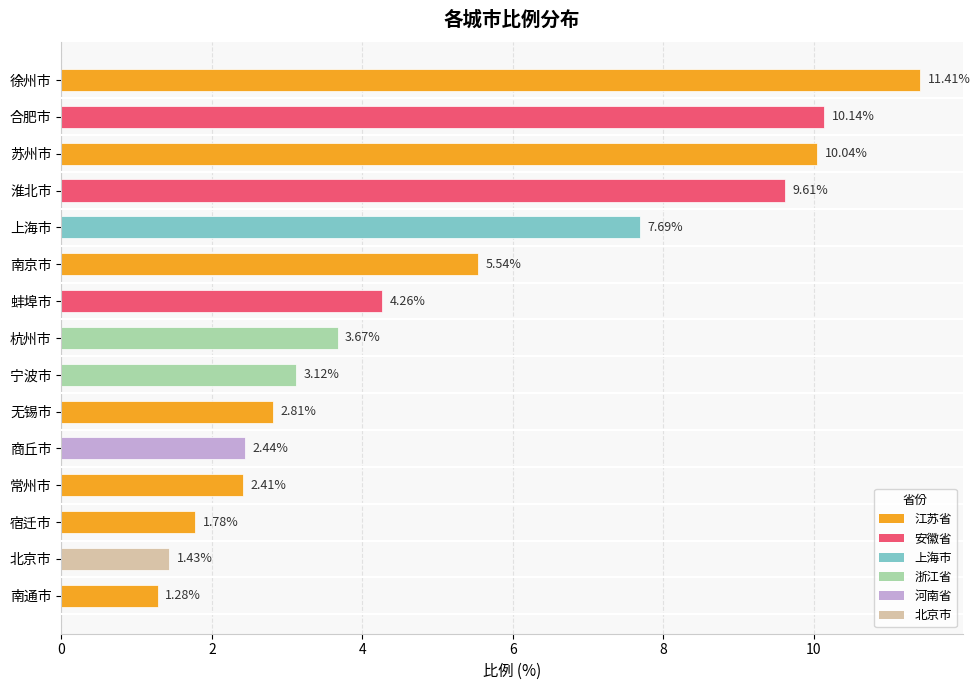

At which category does the chart reach its minimum across all series?

南通市